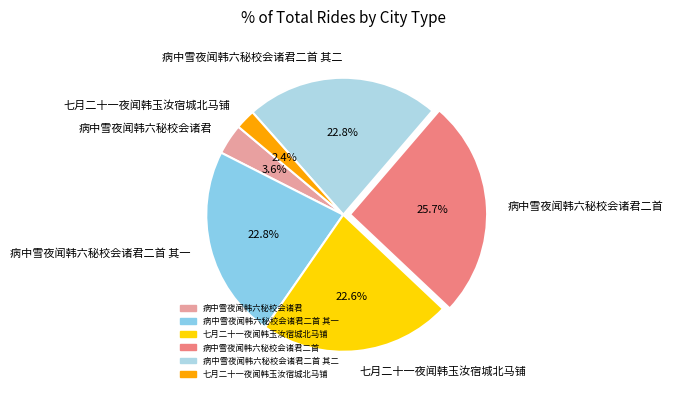

Does any single category account for the majority?

No